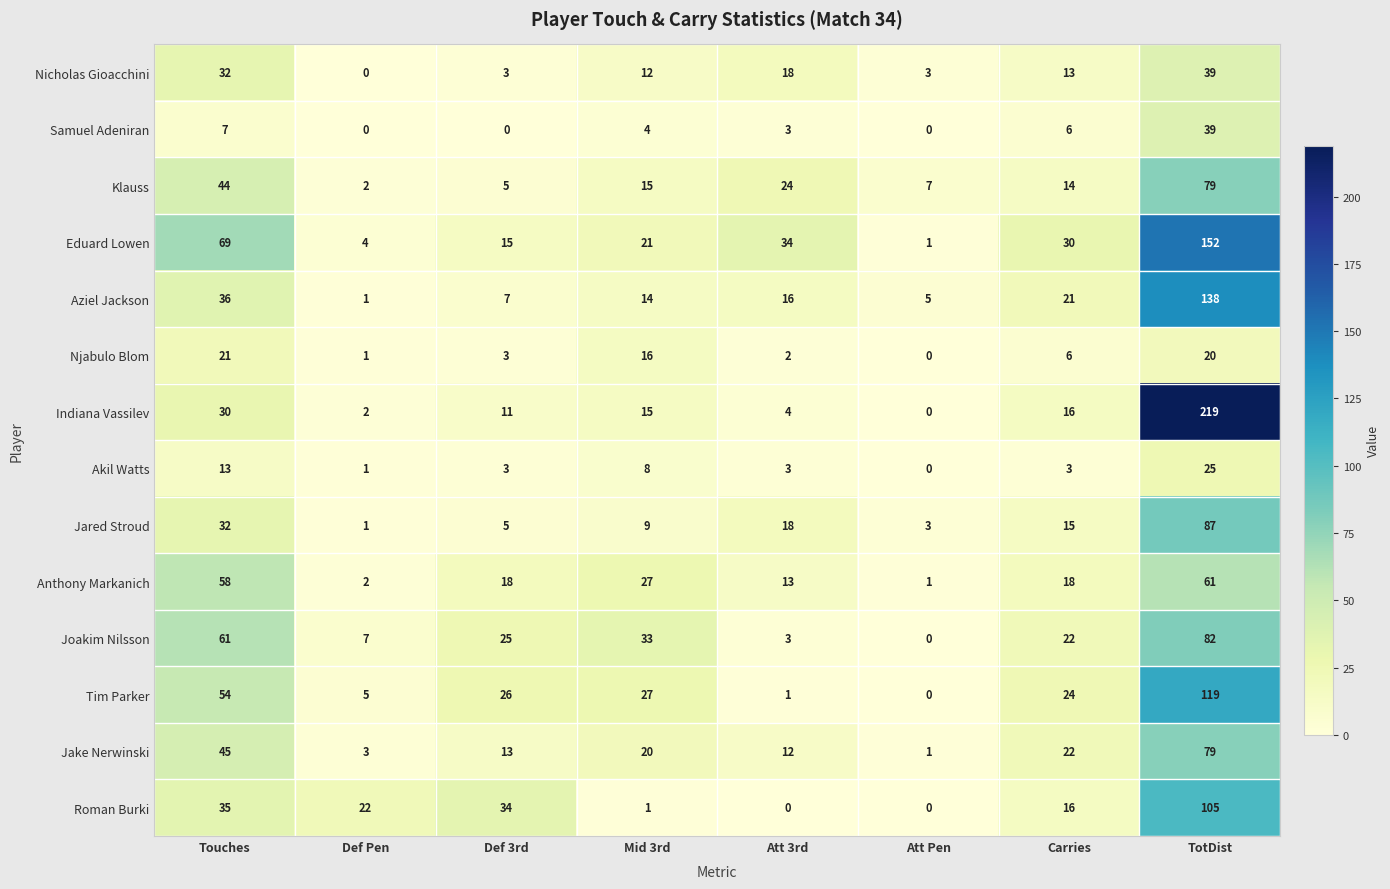

True or false: Anthony Markanich has a value of 27 at Mid 3rd.

True